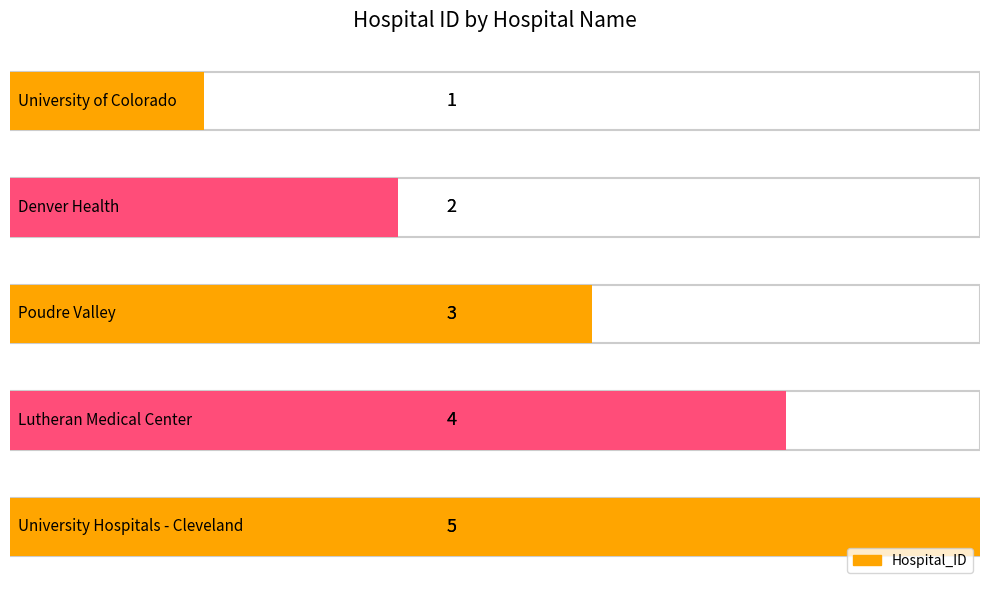

Count the values in the range 2 to 4.

3